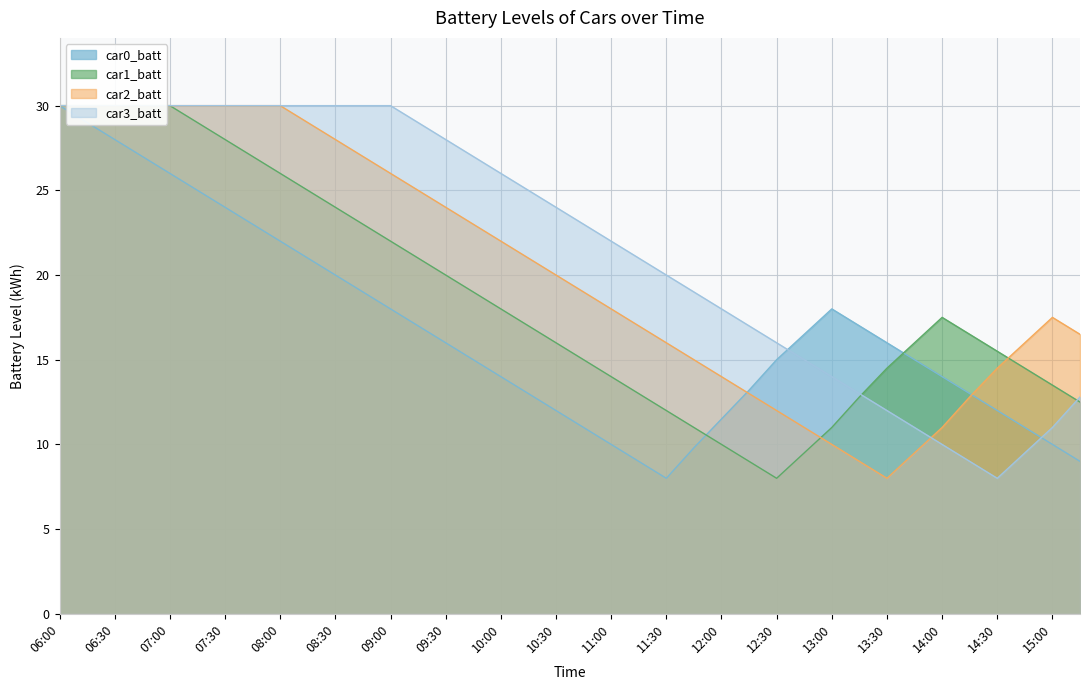

What is the minimum value shown in the chart?

8.0